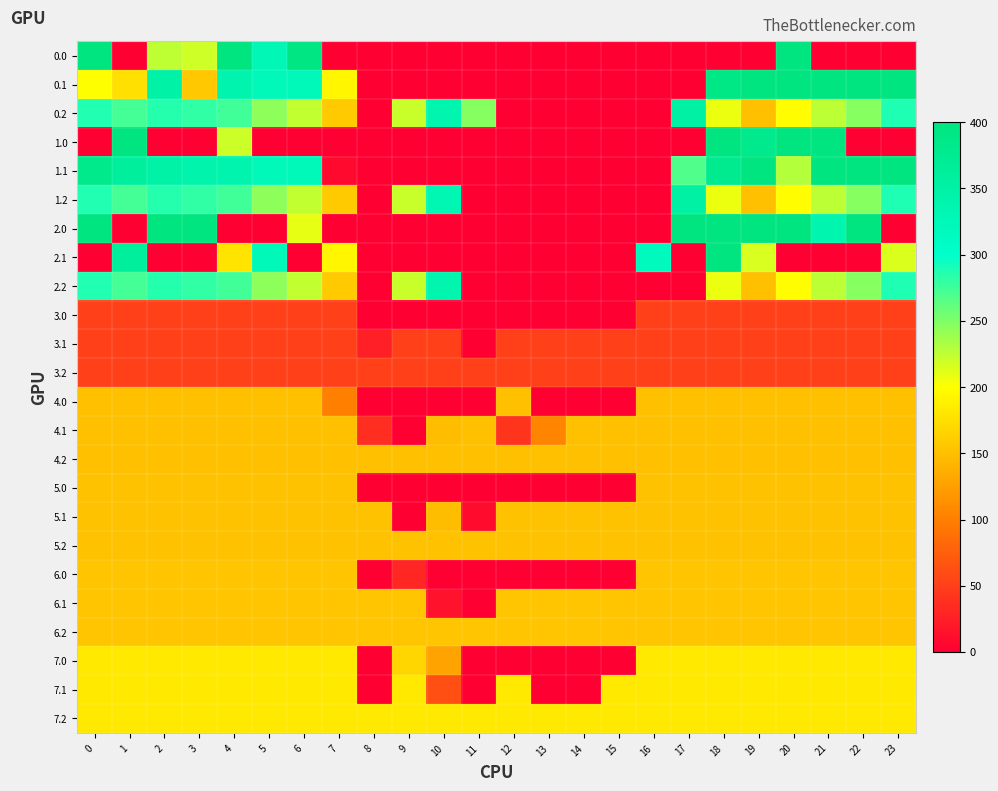

At 7, list the series in order from largest to smallest.

0.1, 2.1, 7.0, 7.1, 7.2, 0.2, 1.2, 2.2, 6.0, 6.1, 6.2, 5.0, 5.1, 5.2, 4.1, 4.2, 4.0, 3.0, 3.1, 3.2, 1.1, 0.0, 1.0, 2.0